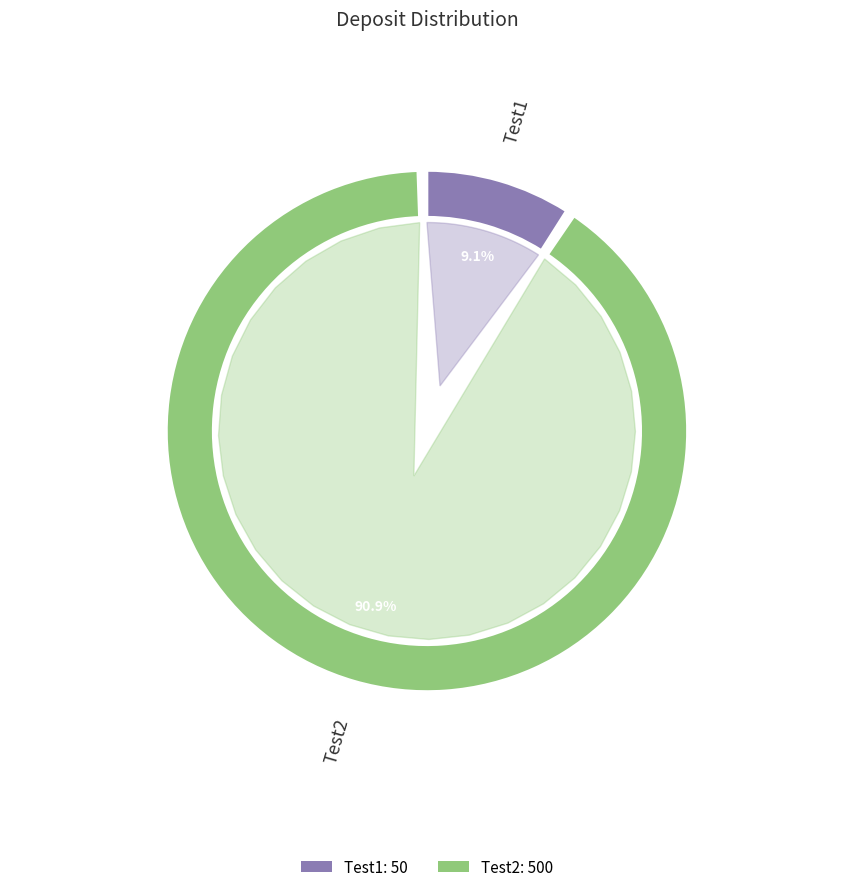

What percentage is NOT represented by Test1?

90.9%